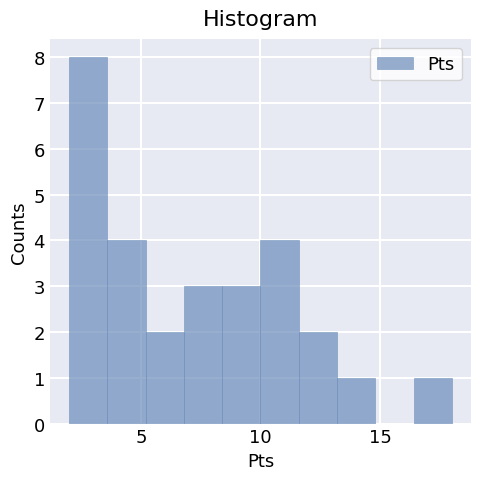

Read against the x-axis, roughly where is the centre of the tallest bar?

3.0